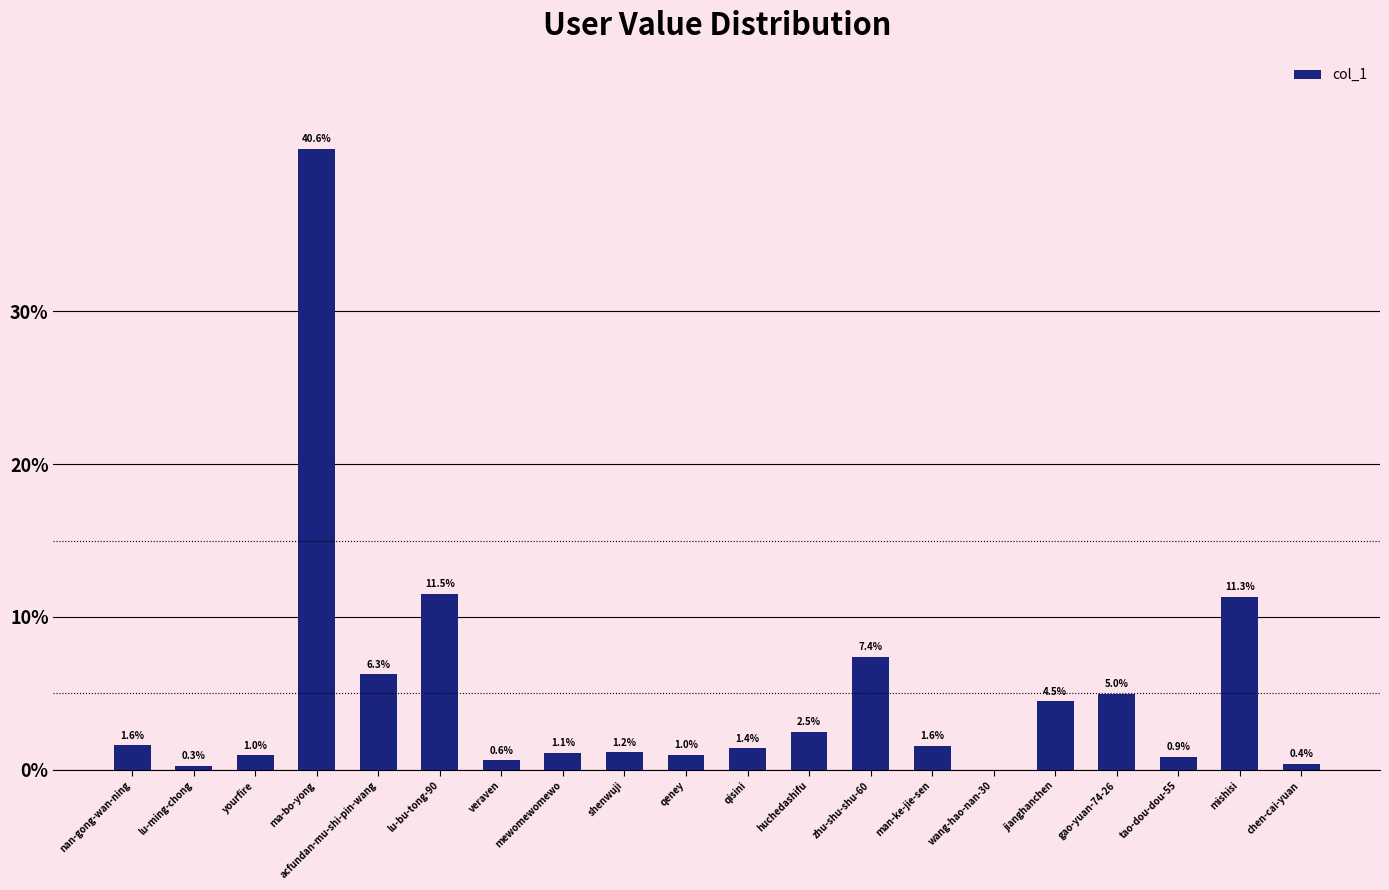

True or false: the data shows 0.6 at veraven.

True